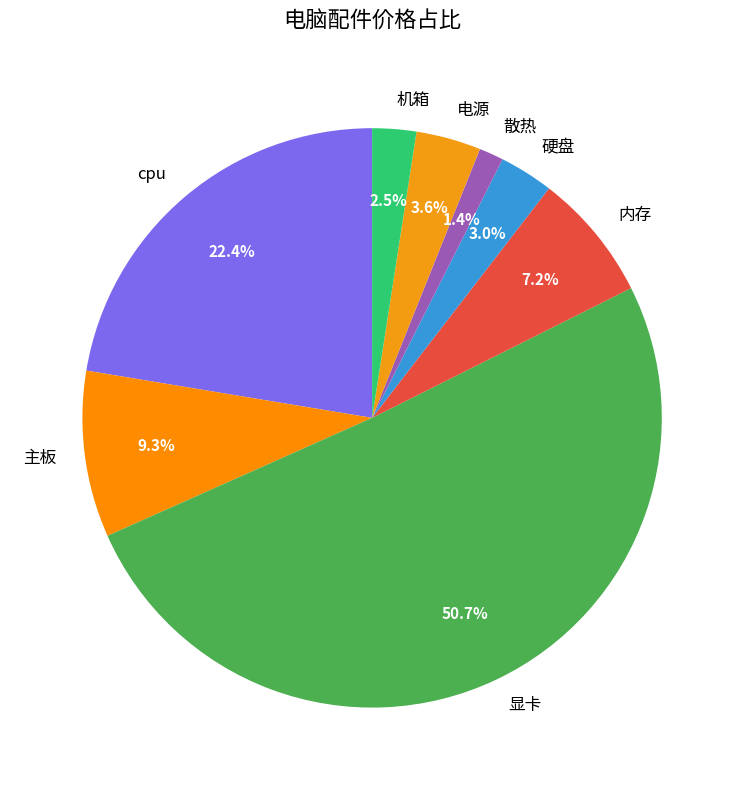

How many segments does this pie chart have?

8